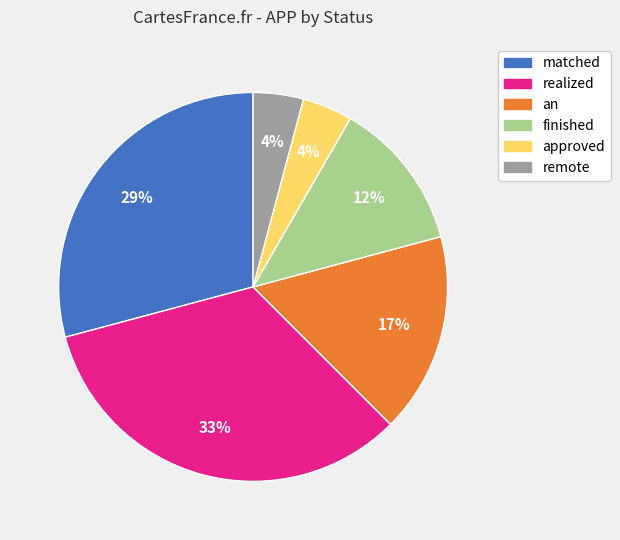

Is it true that finished is 19% of the pie?

False